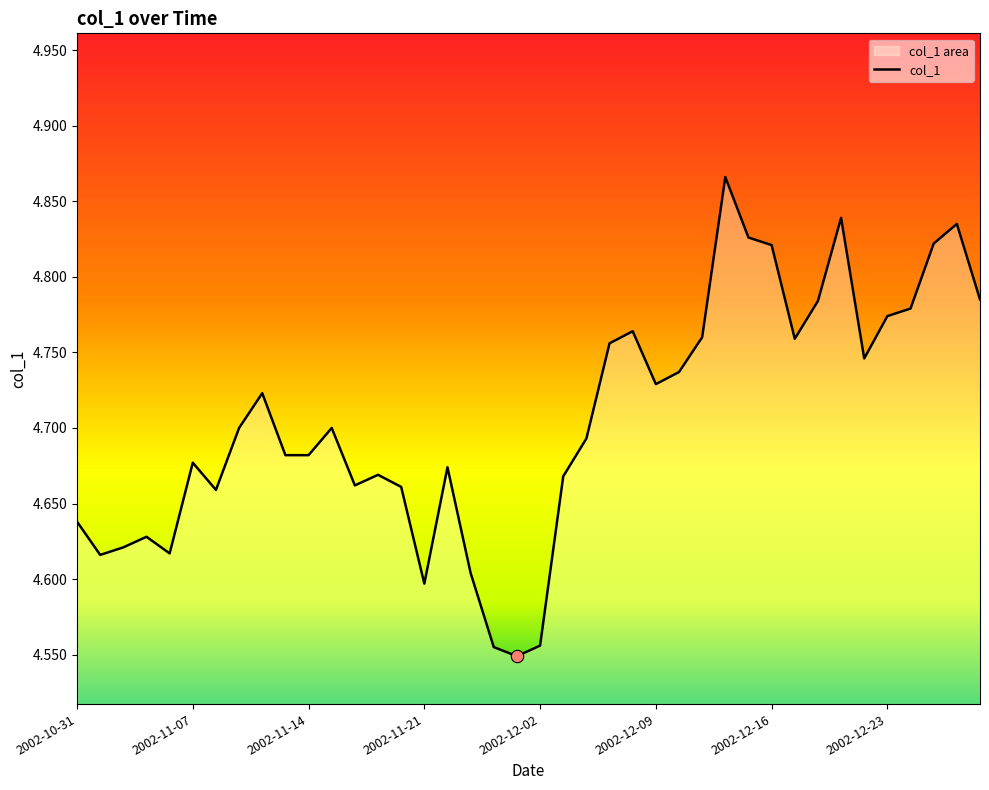

Is it true that the value at 2002-12-16 is 1.4?

False